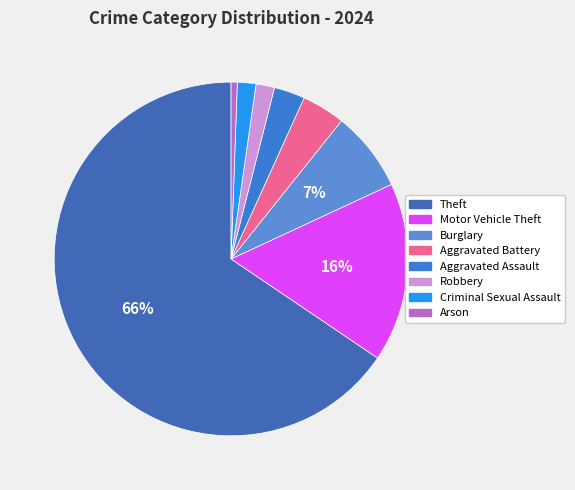

Which slice is the smallest?

Arson